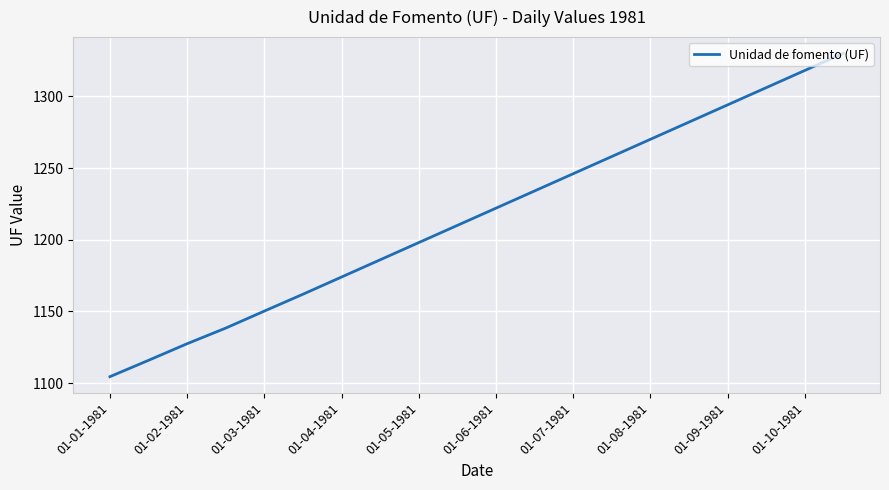

What is the minimum value shown in the chart?

1104.5